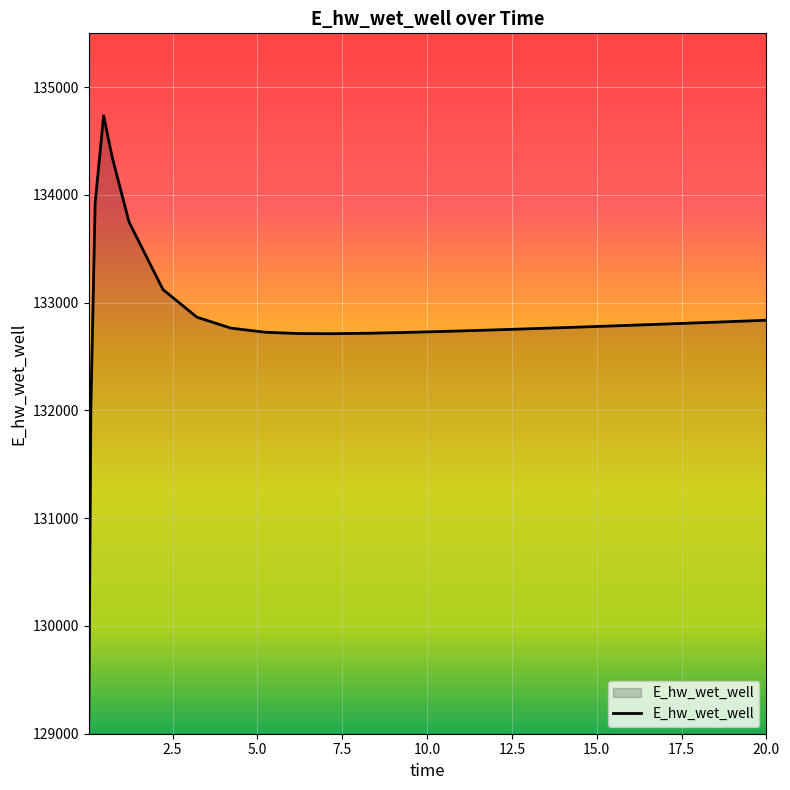

What is the difference between the maximum and minimum values?

5625.4